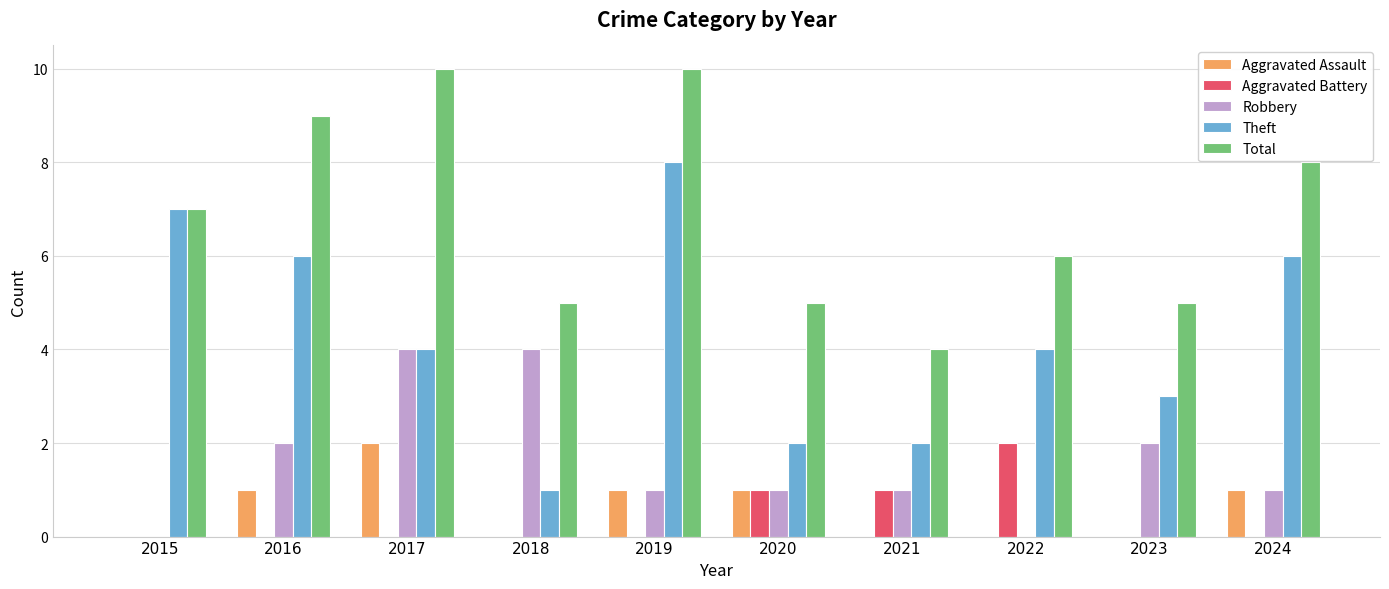

Count the Theft values in the range 2 to 6.

7